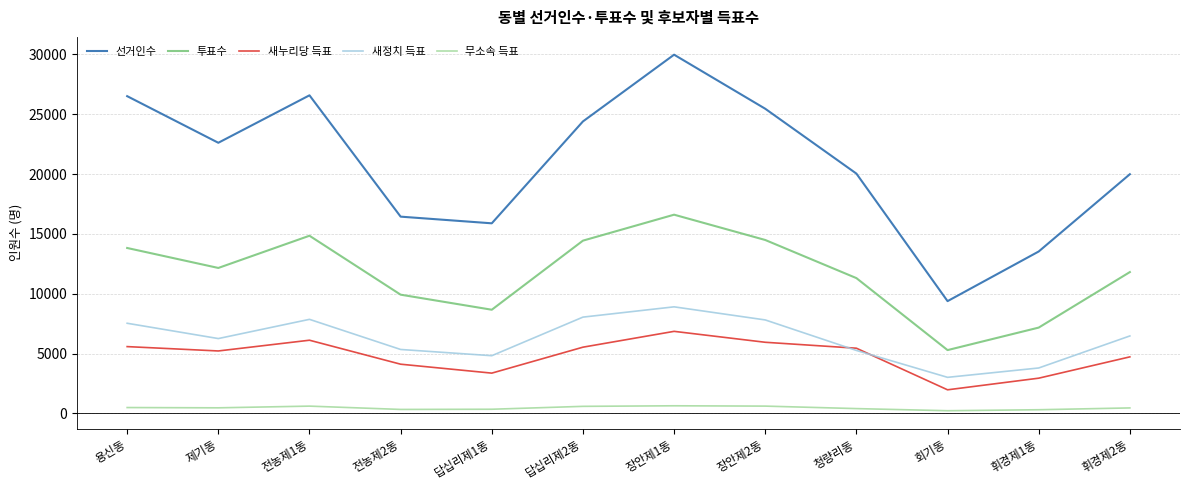

Which series has the widest spread of values?

선거인수